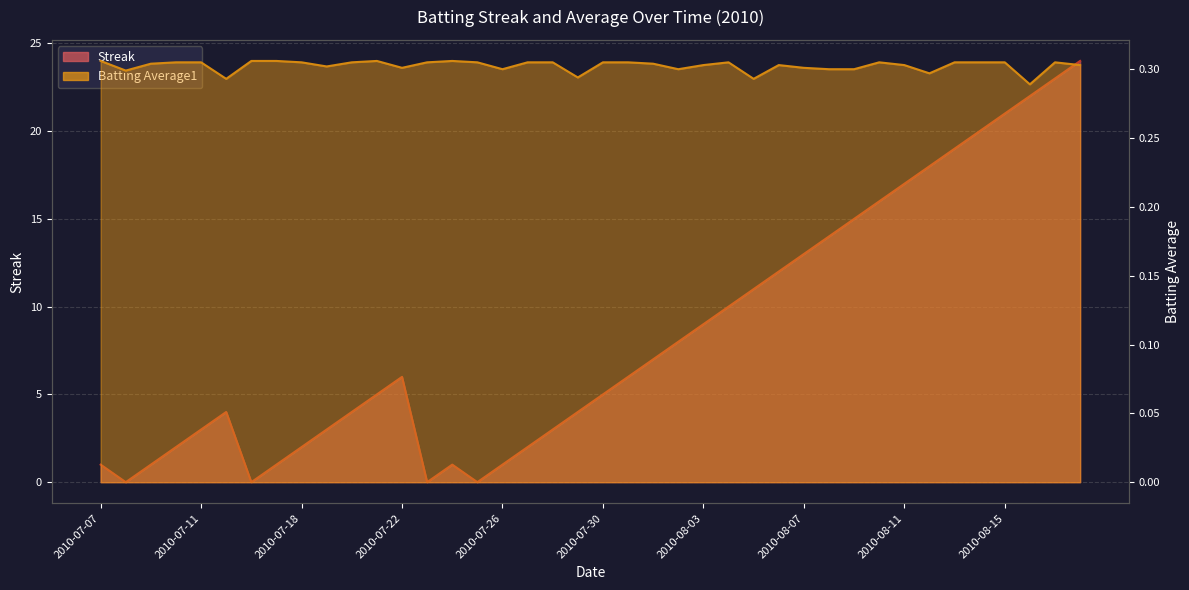

In Batting Average1, how many points are lower than both neighbors (excluding endpoints)?

10